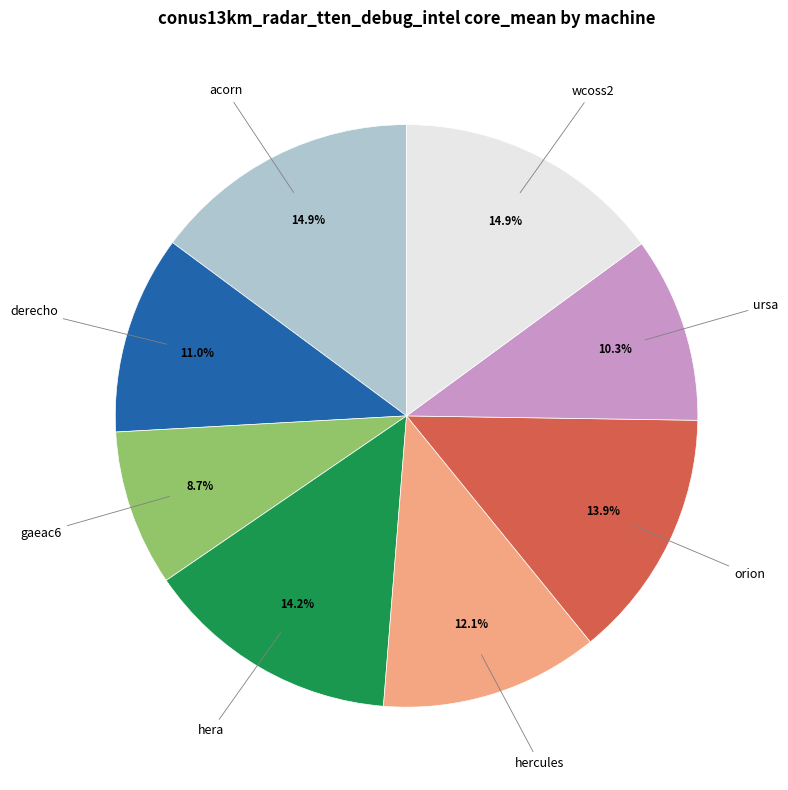

Is acorn the majority of the pie?

No